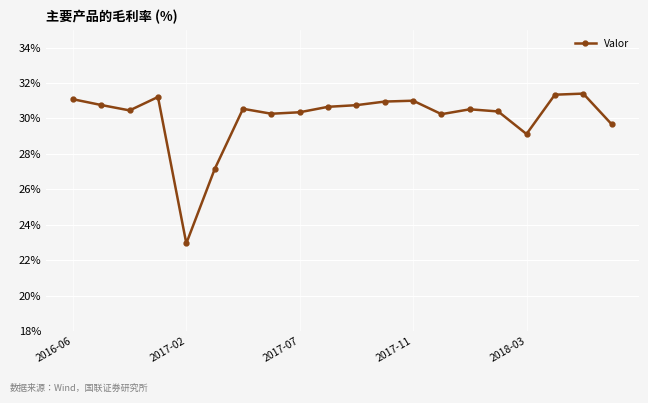

Is this an area chart (filled region under the line)?

No